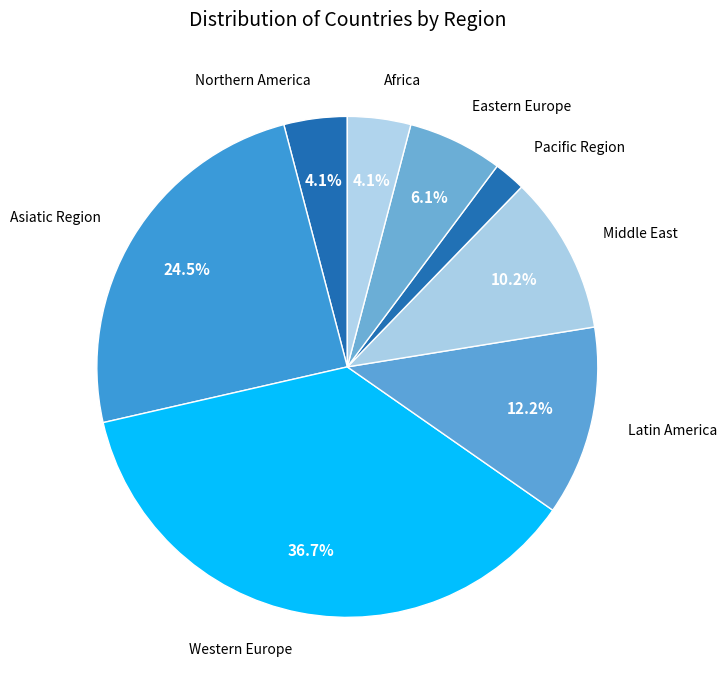

Is there any slice that represents more than half of the pie?

No